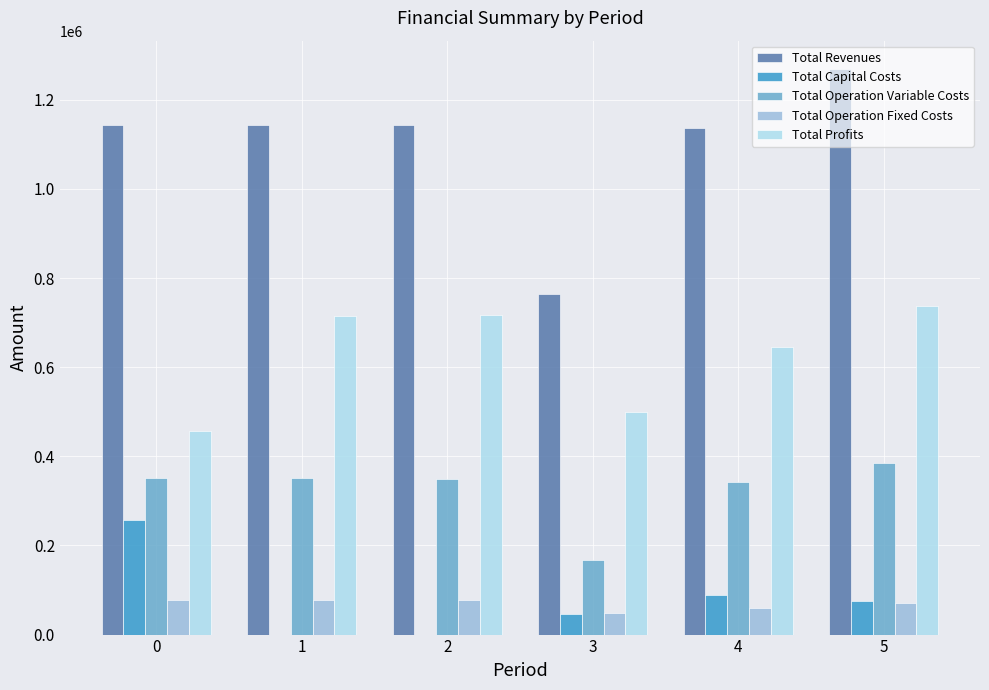

What is the sum of all Total Operation Fixed Costs values?

413075.0